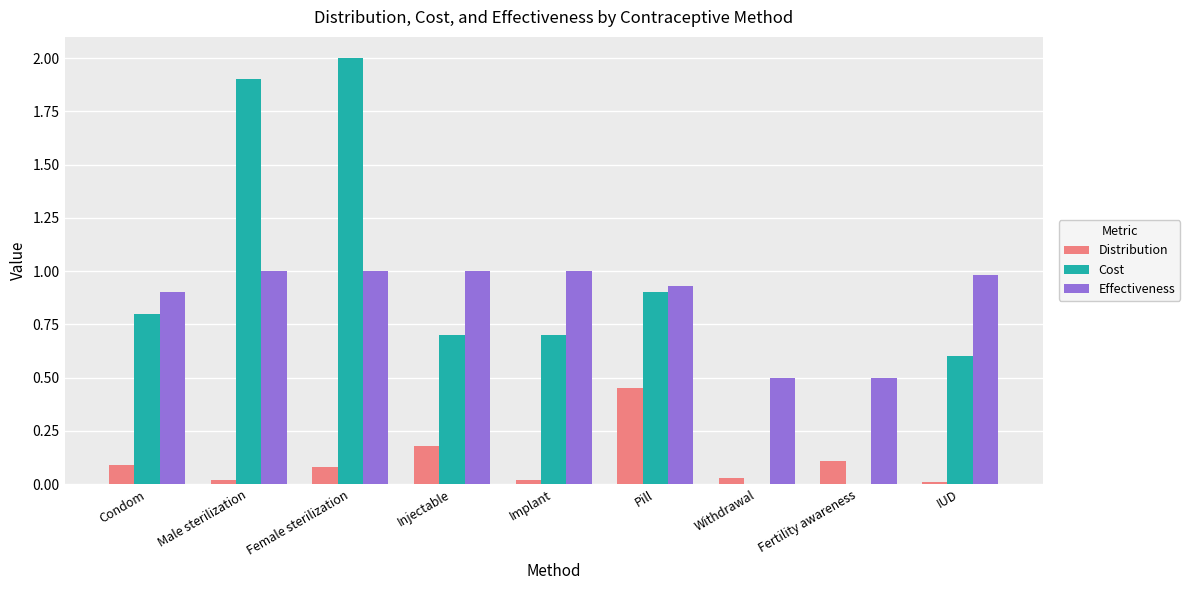

What is the maximum value shown in the chart?

2.0